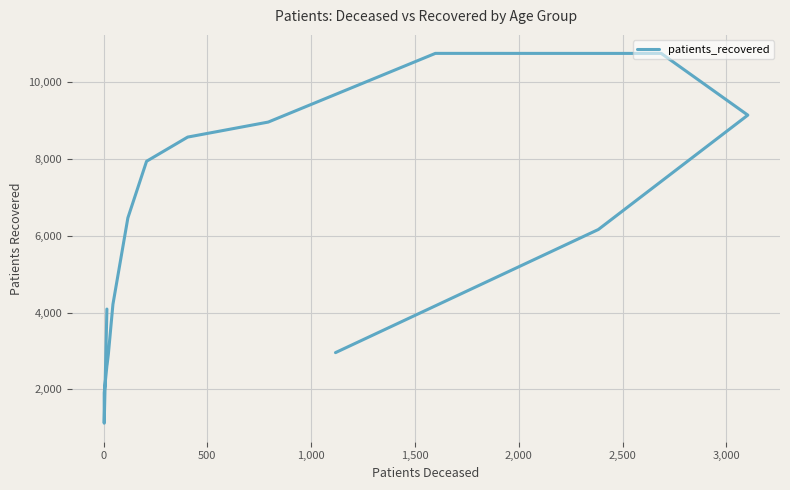

How many series are shown in this chart?

1